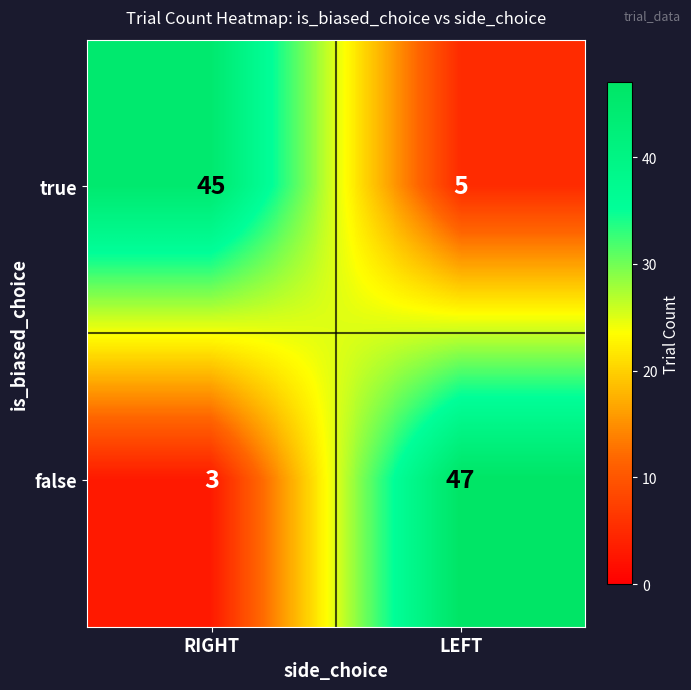

Which category has the highest value in the false series?

LEFT